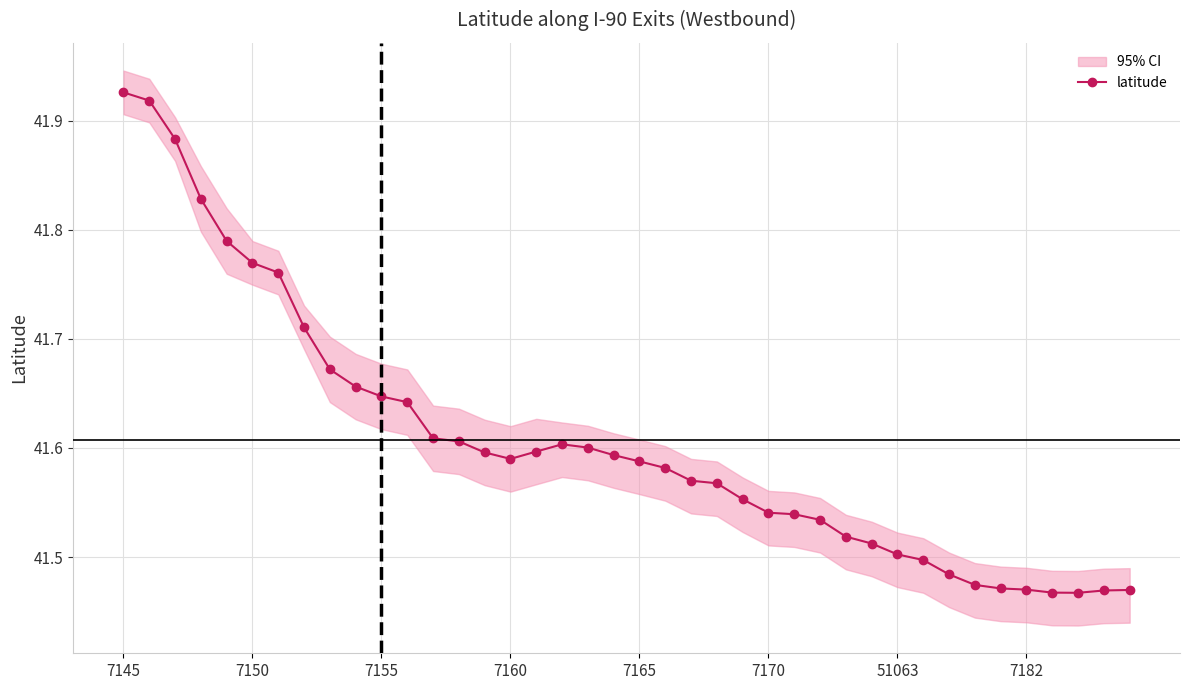

Is this an area chart (filled region under the line)?

No